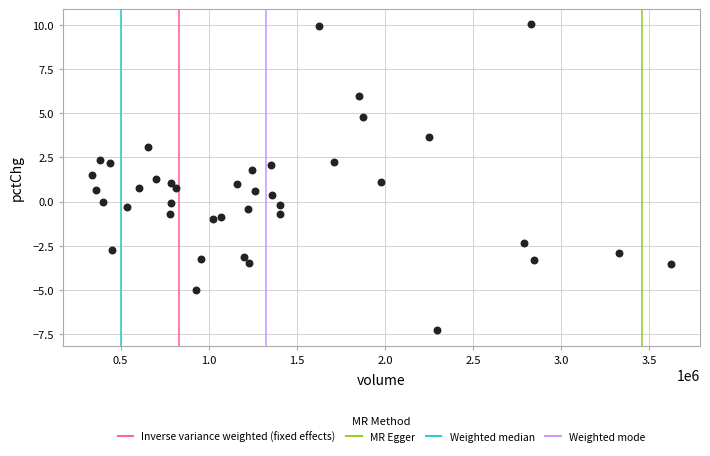

What is the range of Y values (max minus min)?

17.4